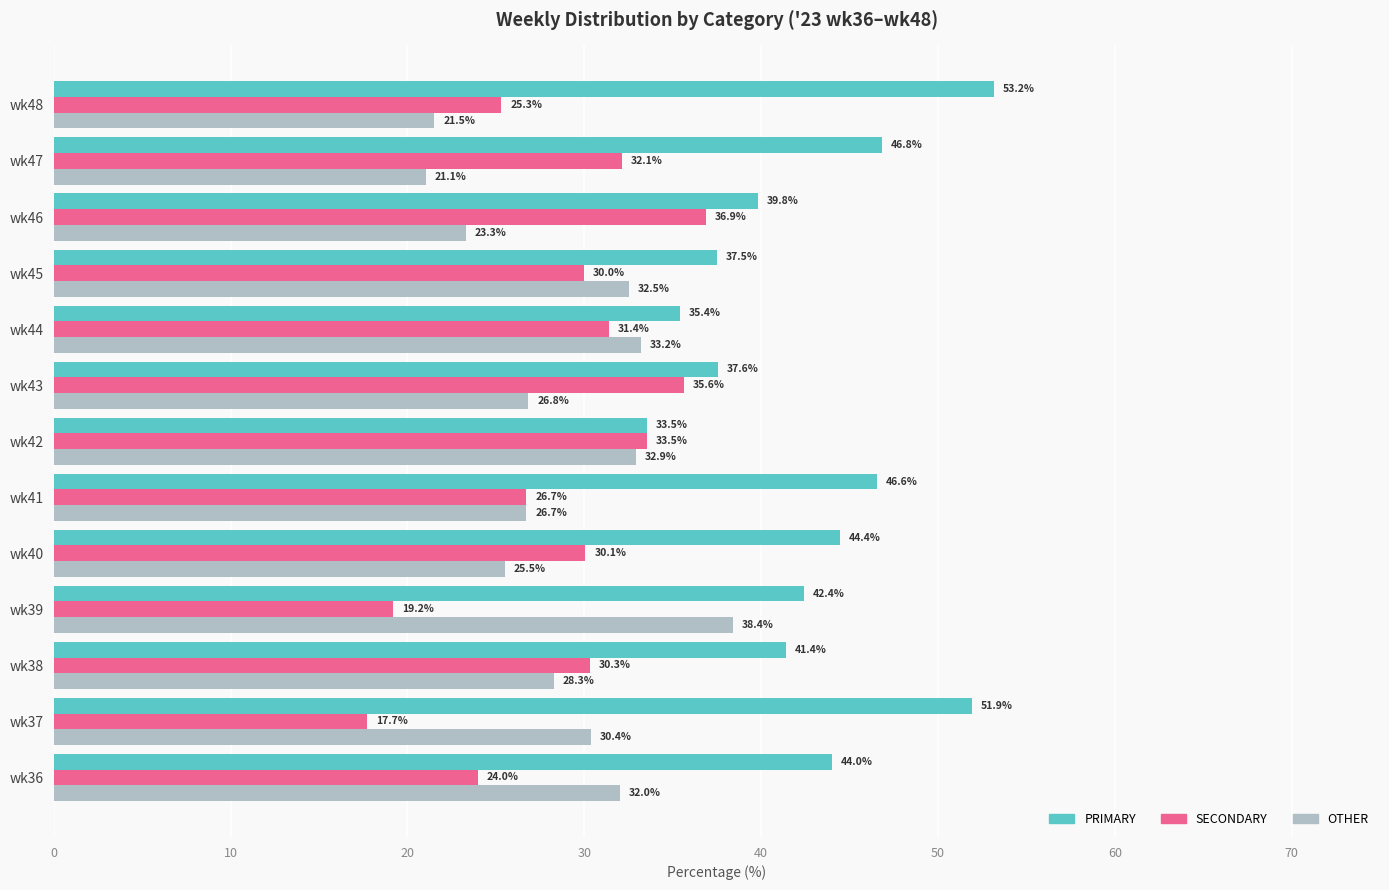

What is the difference between the maximum and minimum values in the OTHER series?

17.3